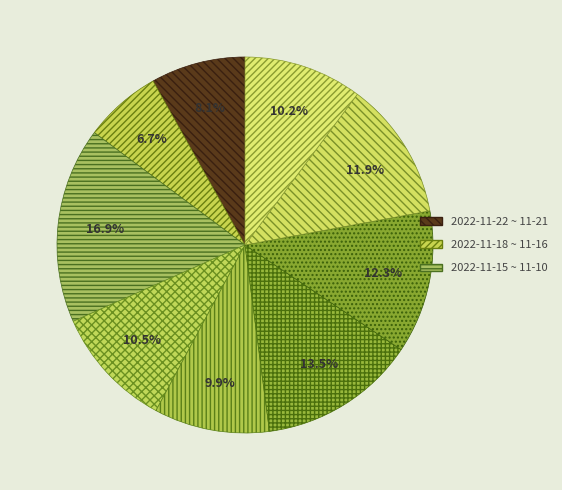

To the nearest percent, what is the average slice percentage?

11%